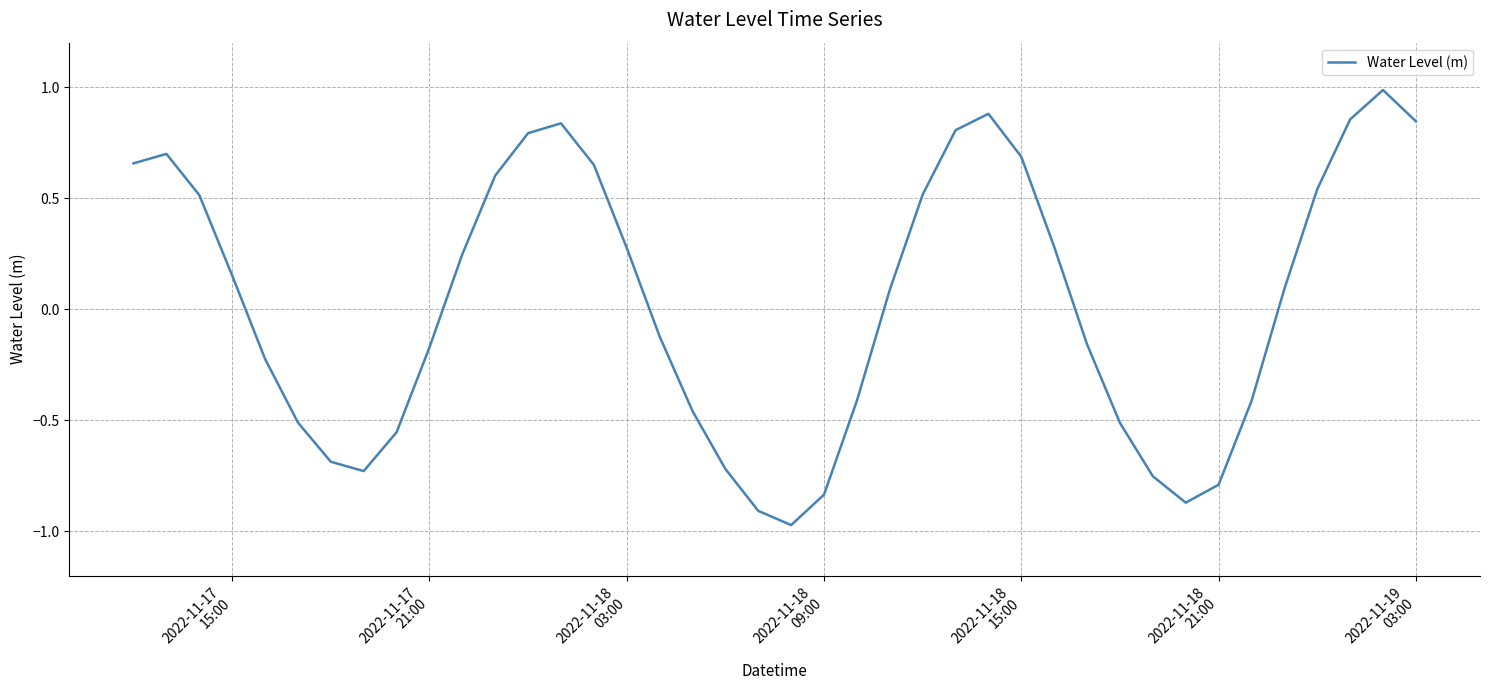

What is the difference between the maximum and minimum values?

2.0